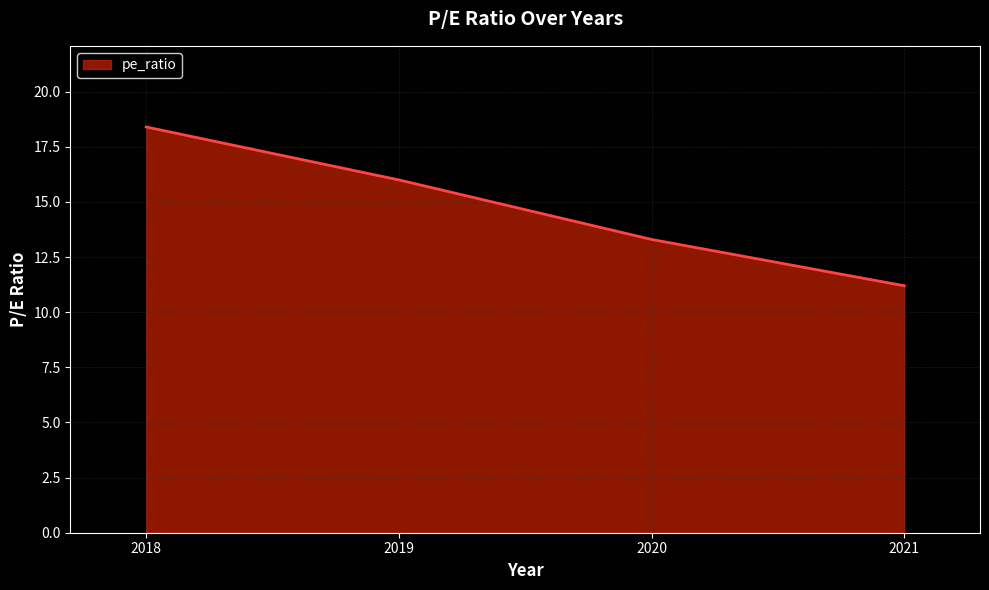

Rank the categories by value from lowest to highest.

2021, 2020, 2019, 2018